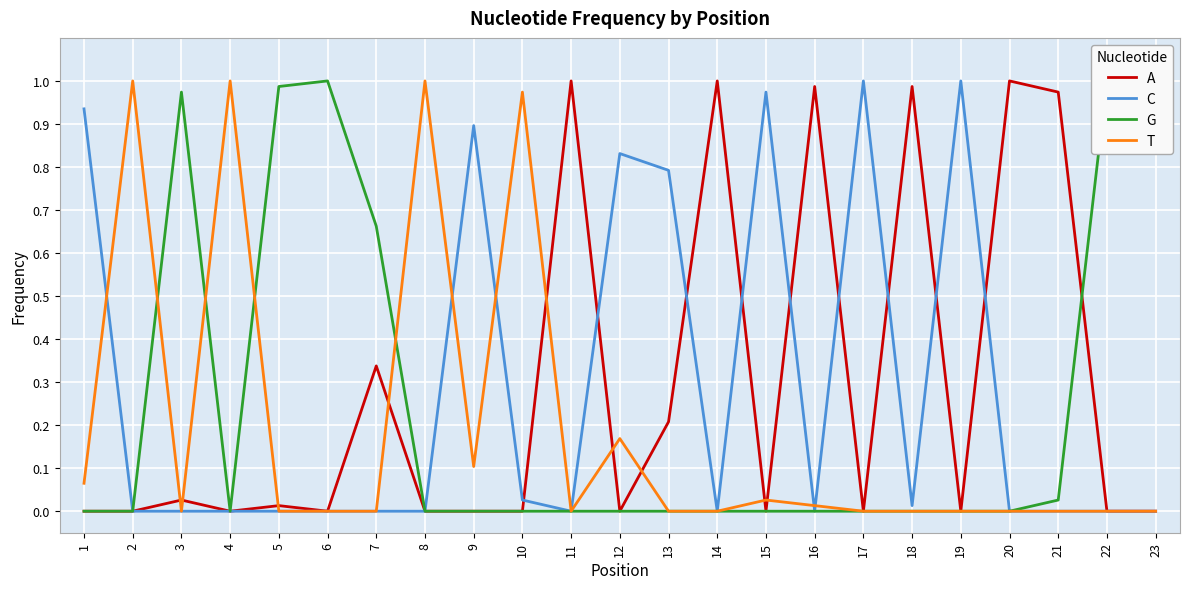

True or false: T has a value of 0.1 at 12.

False